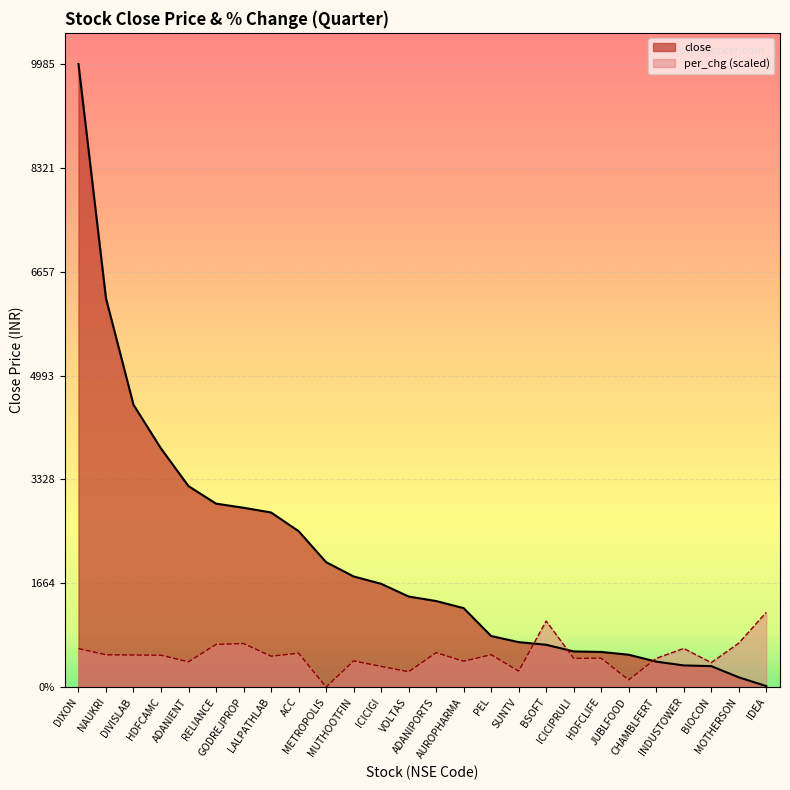

What is the value of the close point at the 12th from the left?

1655.2